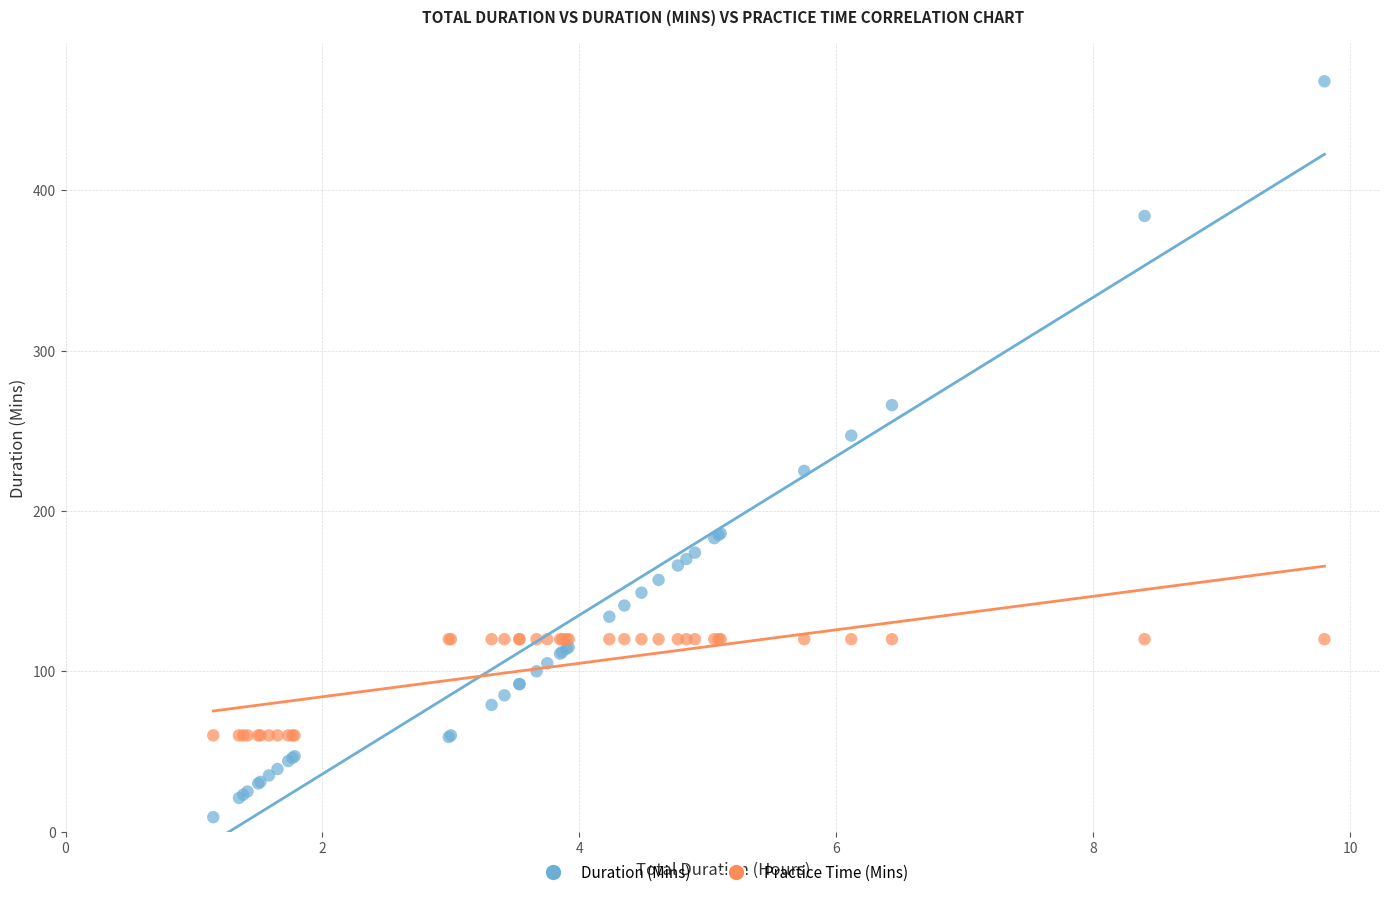

Which series reaches the maximum Y coordinate?

Duration (Mins)